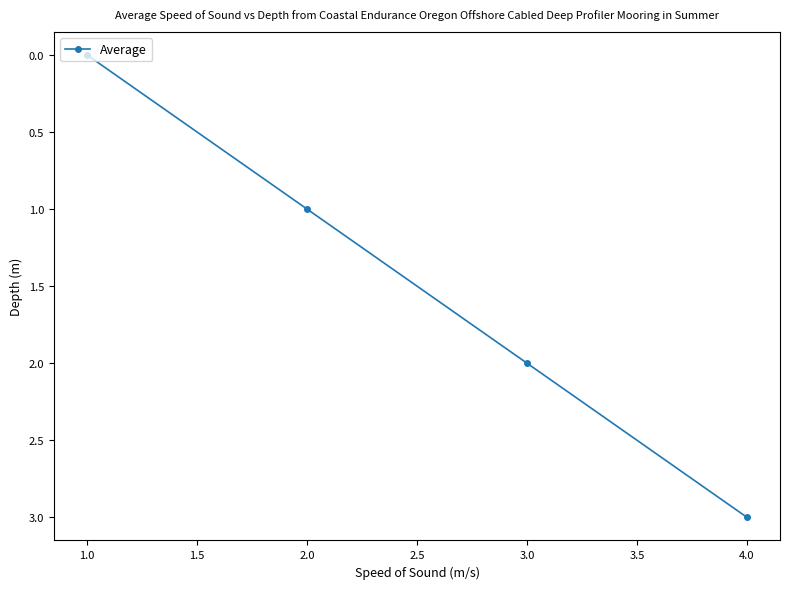

What is the greatest value displayed?

3